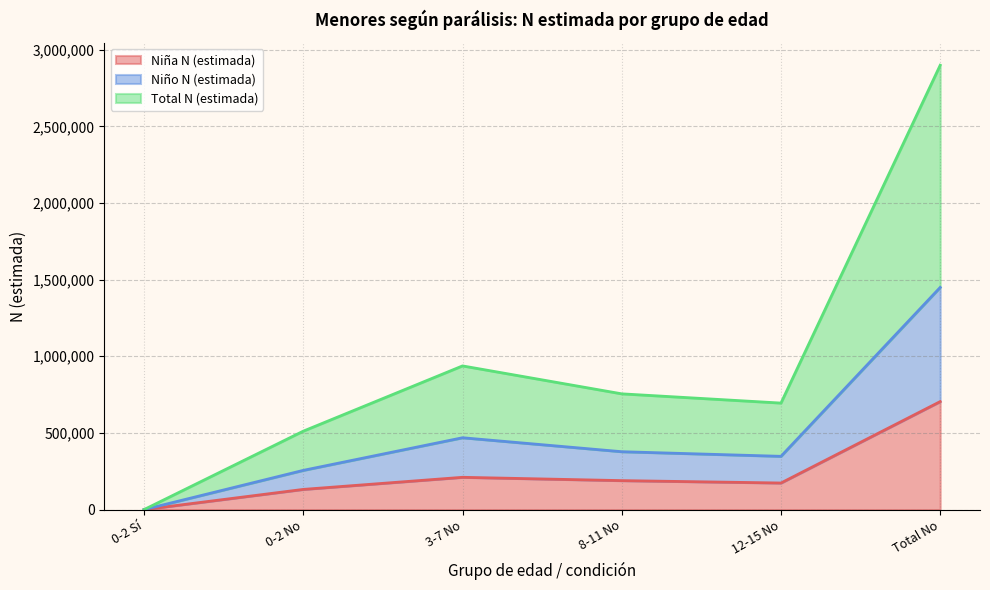

What is the maximum value for Niña N (estimada)?

704371